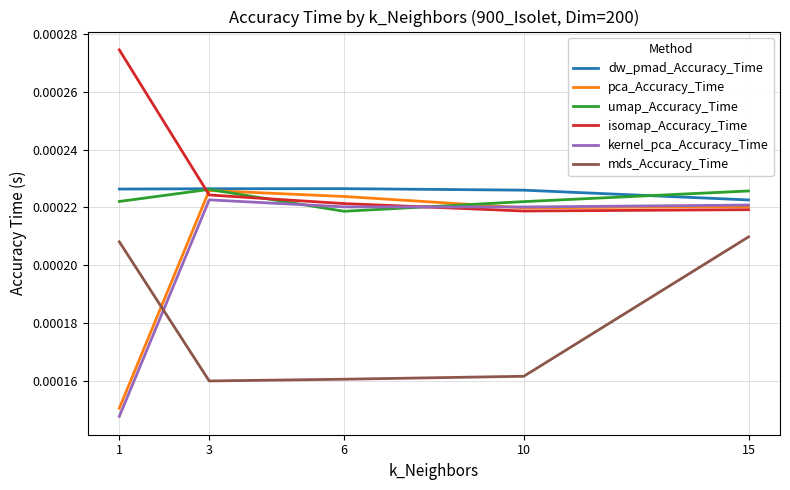

Which series has the largest total across all categories?

isomap_Accuracy_Time